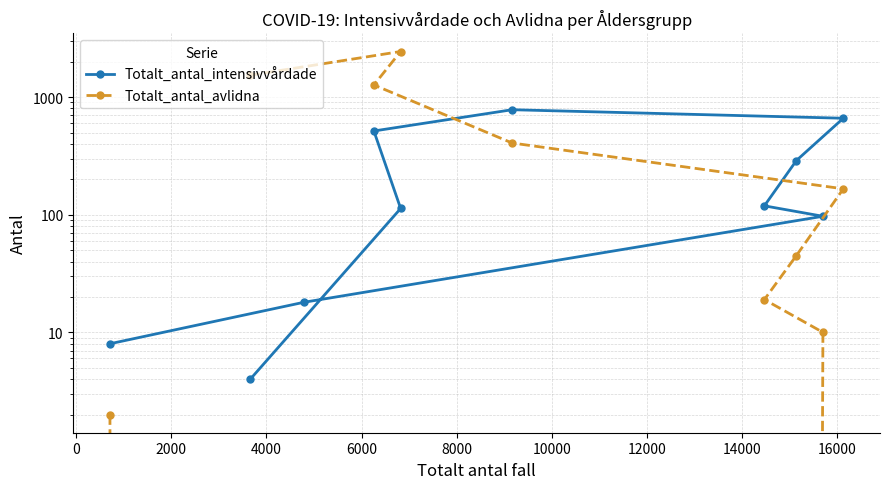

What is the sum of all Totalt_antal_intensivvårdade values?

2605